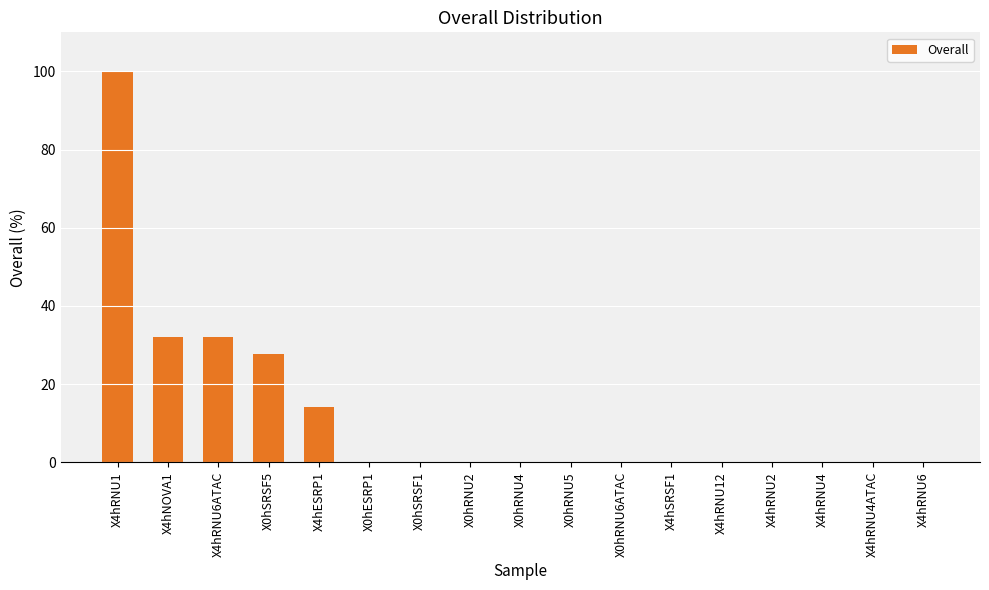

Count the number of data series in this chart.

1